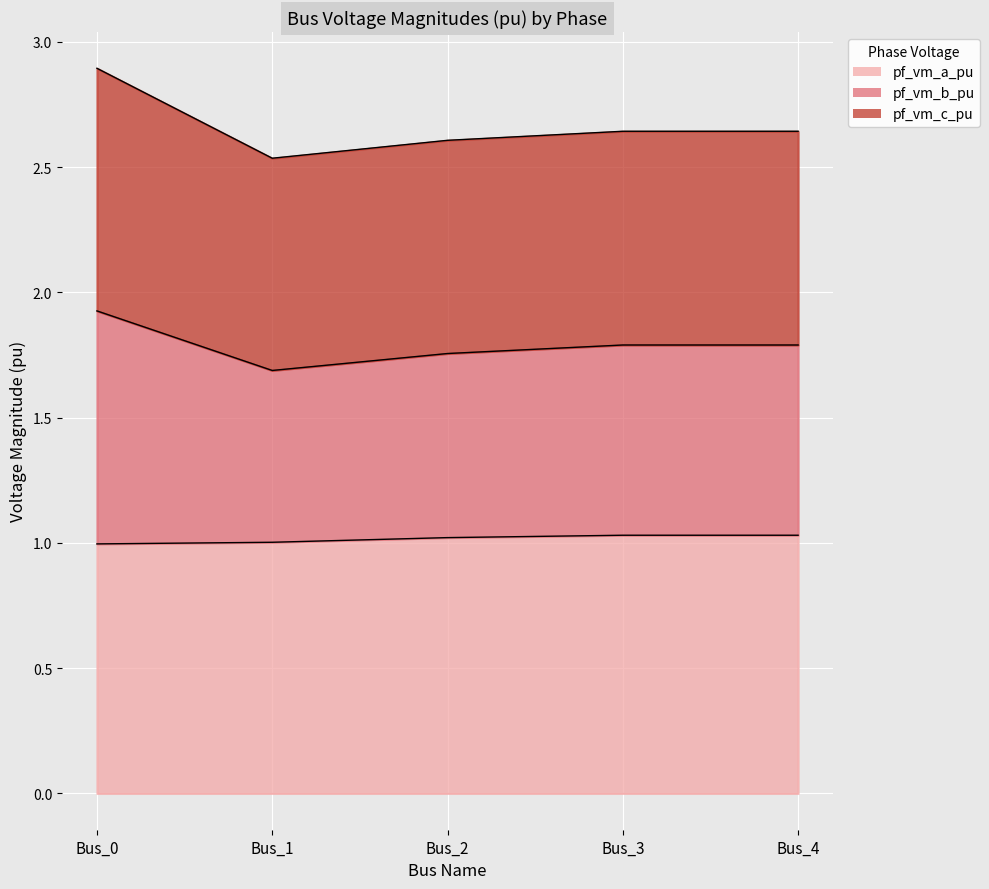

Where is pf_vm_a_pu nearest to the value 1?

Bus_1